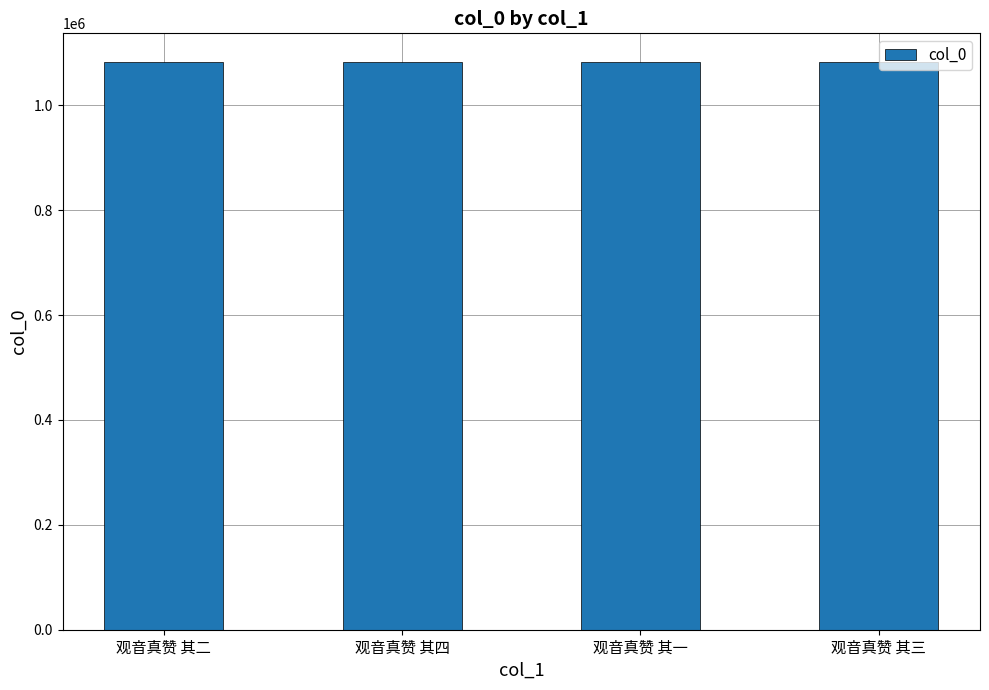

Read the value at 观音真赞 其四.

1082891